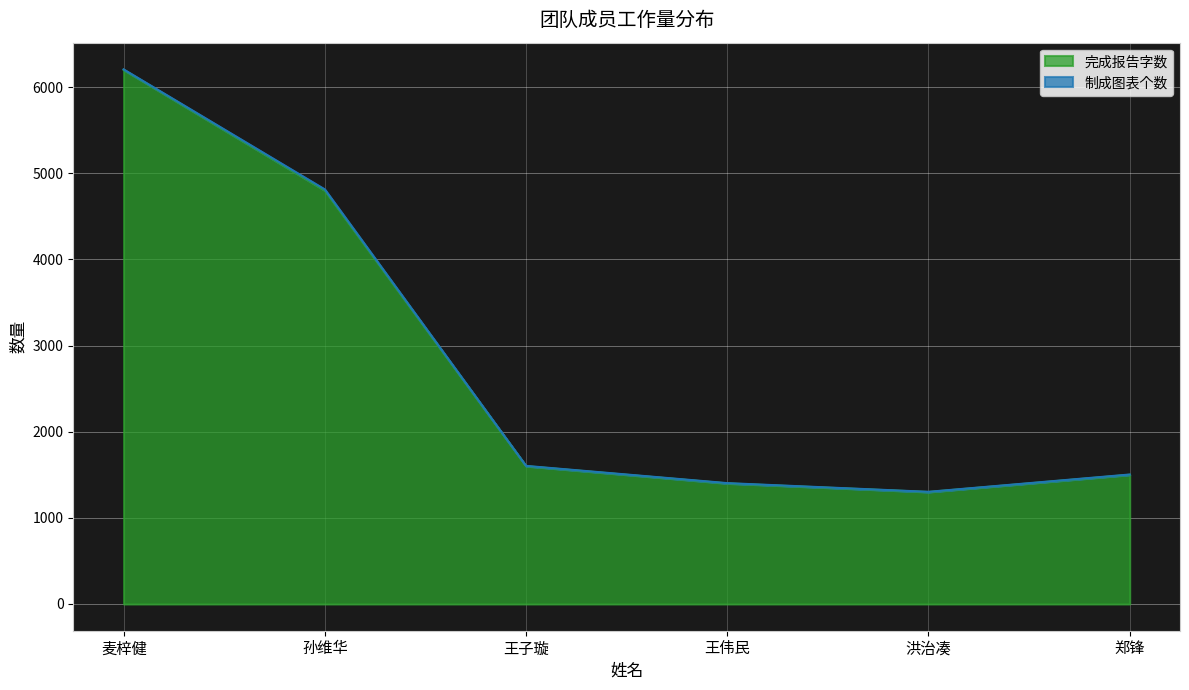

Where is the first local minimum?

洪治凑